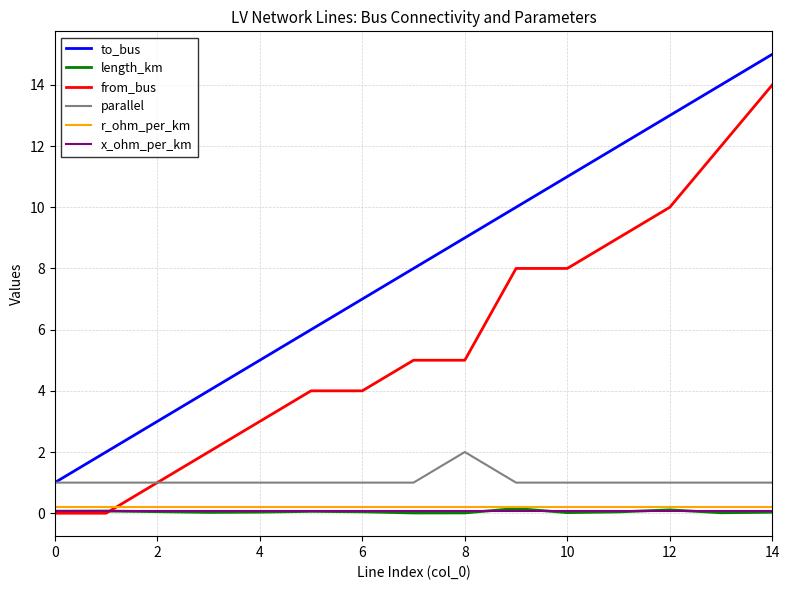

What is the highest value of the to_bus series?

15.0